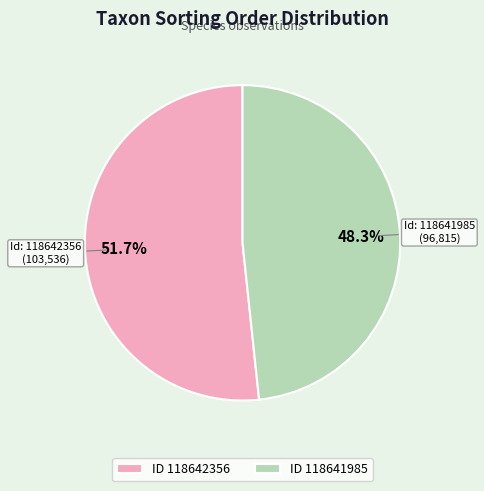

Approximately how many times larger is the value at Id: 118642356 (103,536) compared to Id: 118641985 (96,815)?

1.1